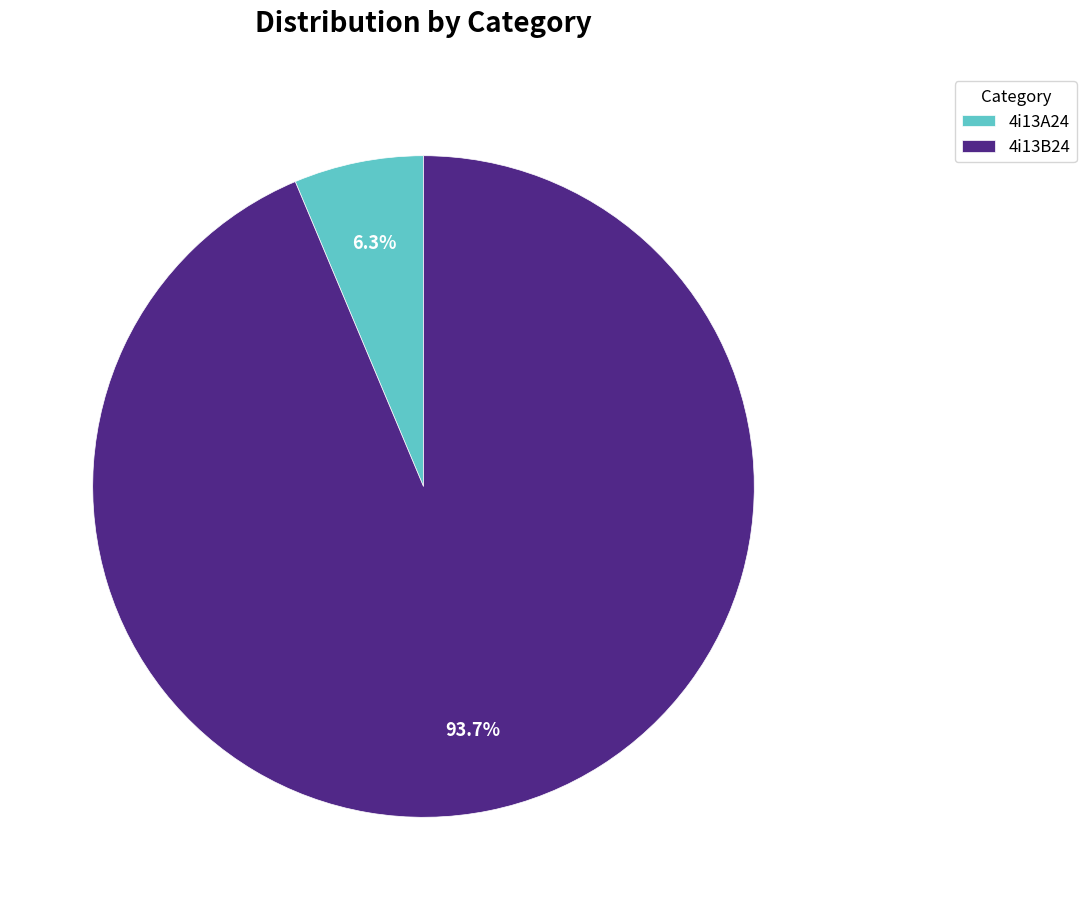

Do 4i13A24 and 4i13B24 together represent more than half of the pie?

Yes